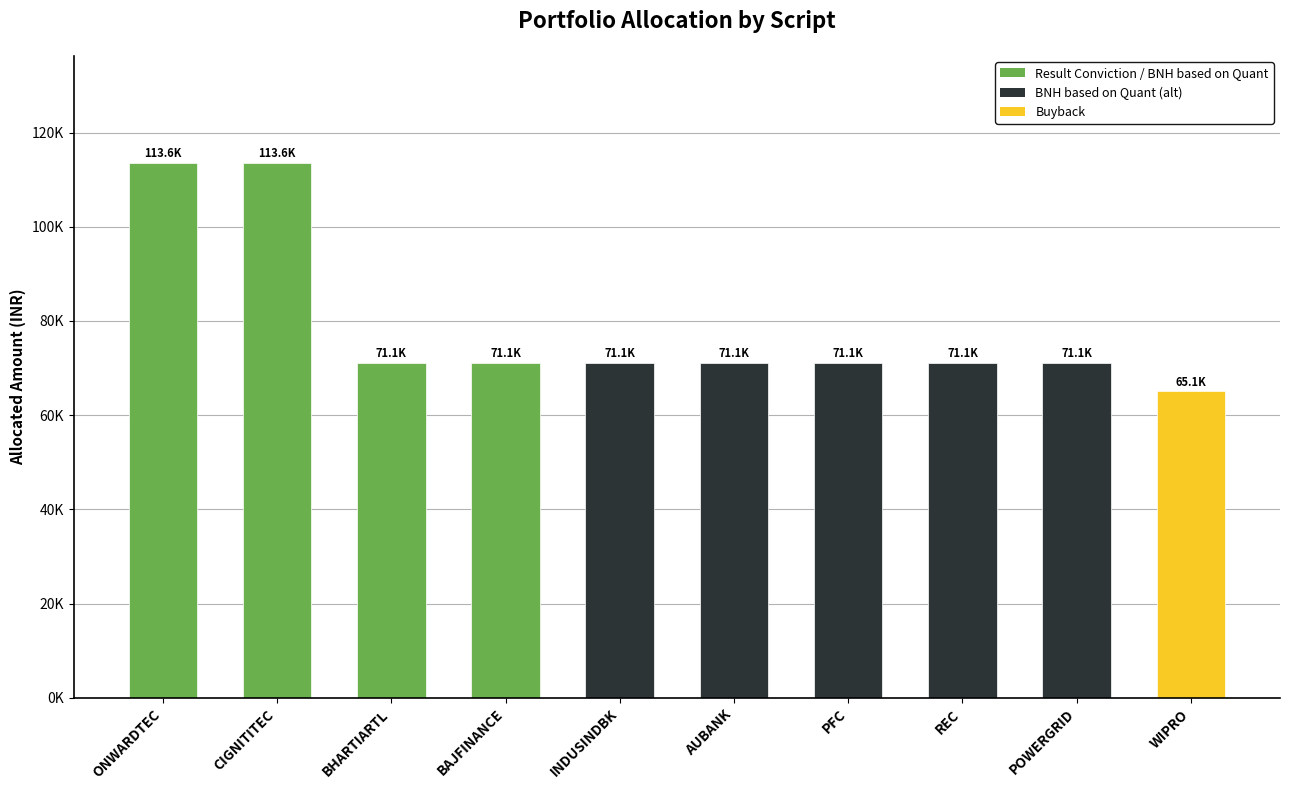

What is the minimum value shown in the chart?

65055.2